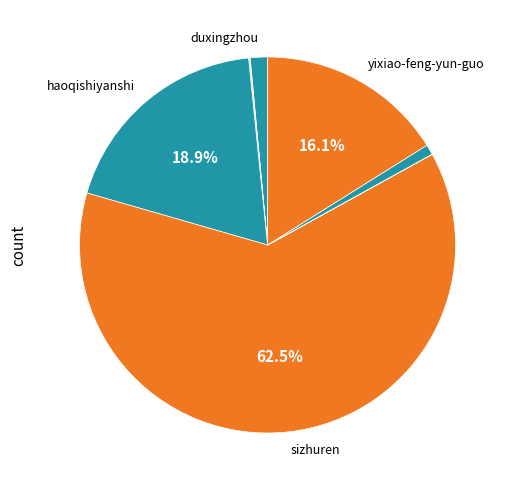

Count the number of slices in the pie.

11